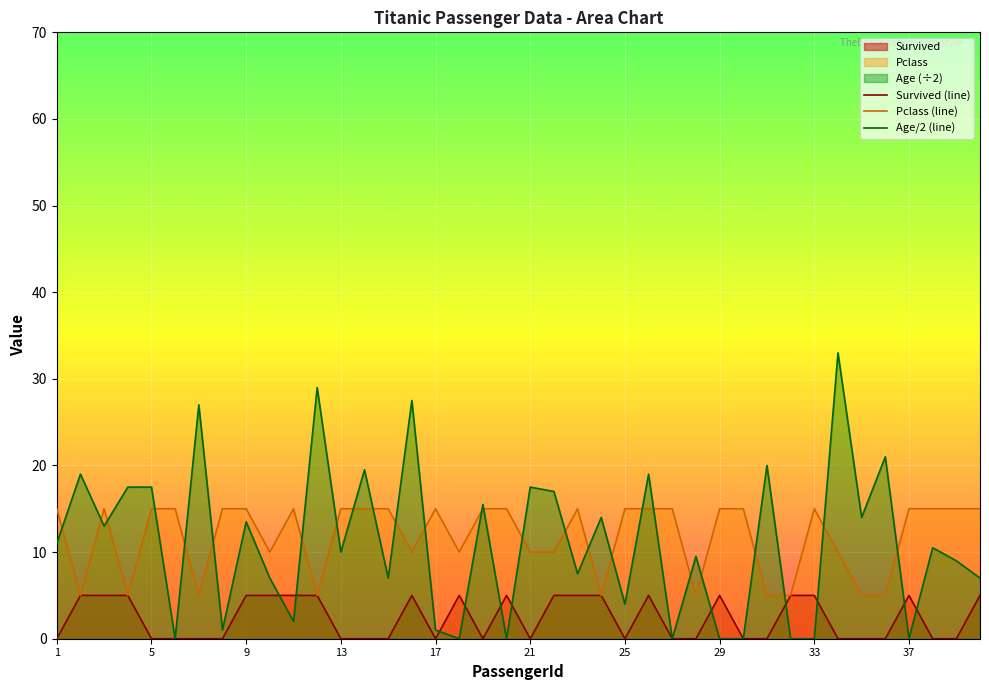

True or false: Survived (line) has more than 1 points higher than both neighbors.

True